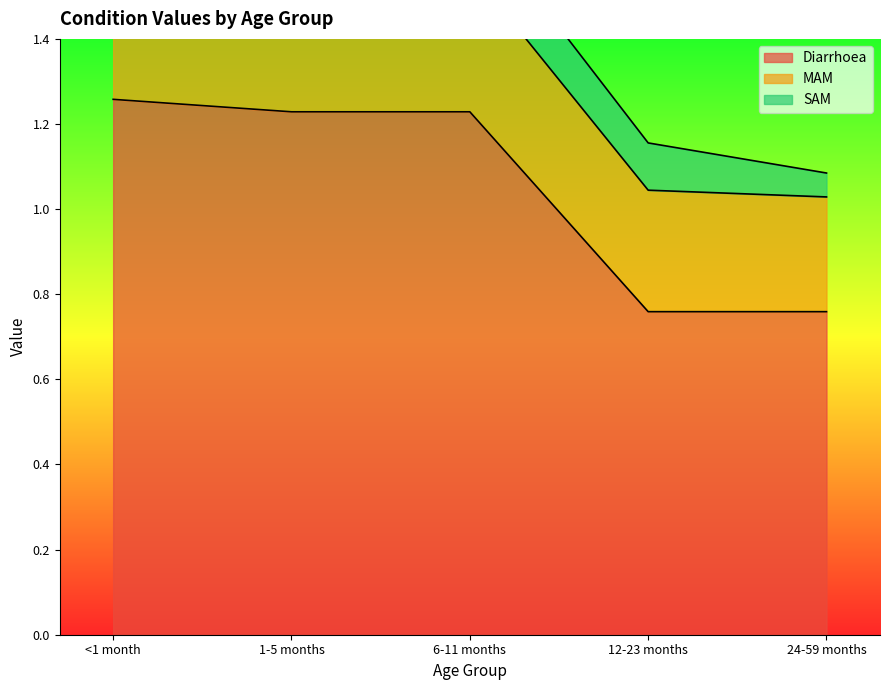

What is the highest value of the Diarrhoea series?

1.3